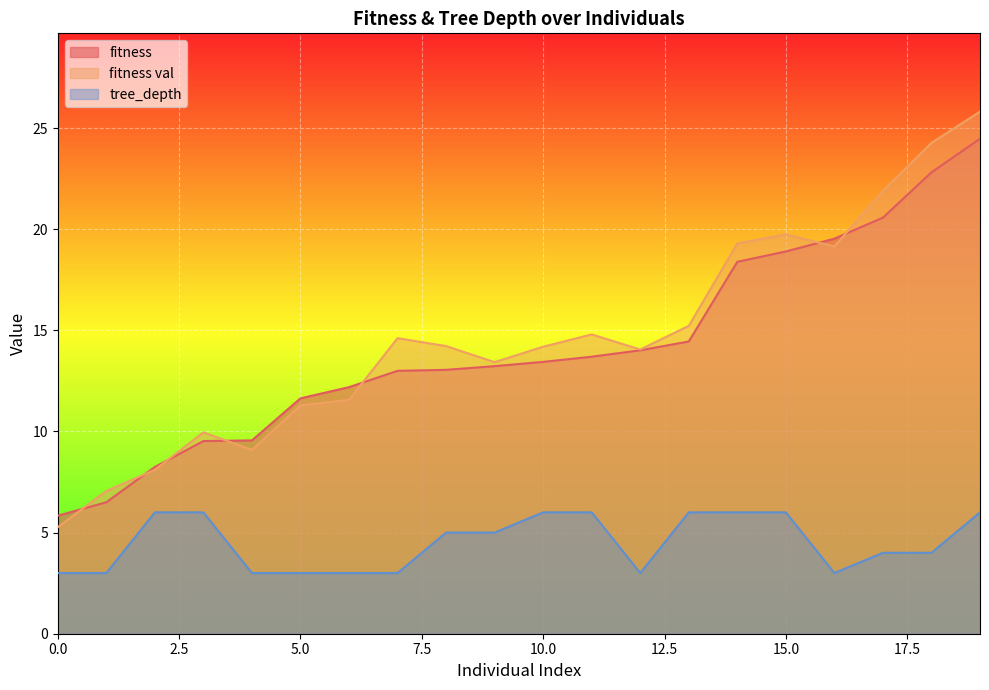

List the labels in order of fitness val value, largest first.

19, 18, 17, 15, 14, 16, 13, 11, 7, 8, 10, 12, 9, 6, 5, 3, 4, 2, 1, 0